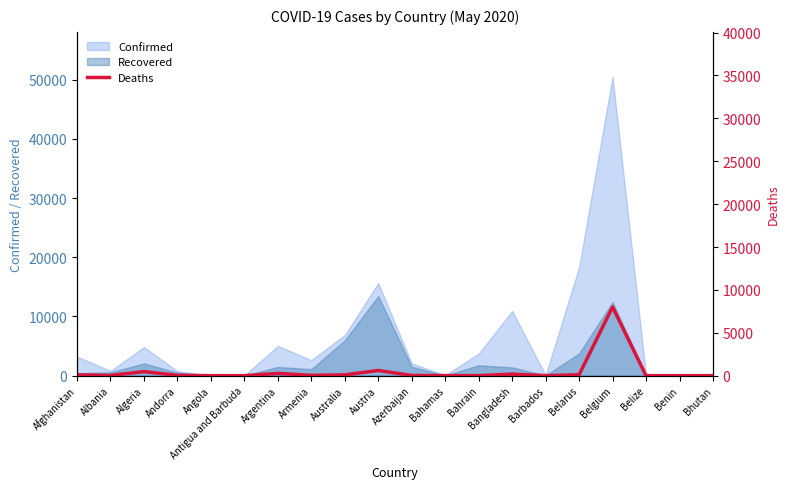

What is the highest value of the Confirmed series?

50509